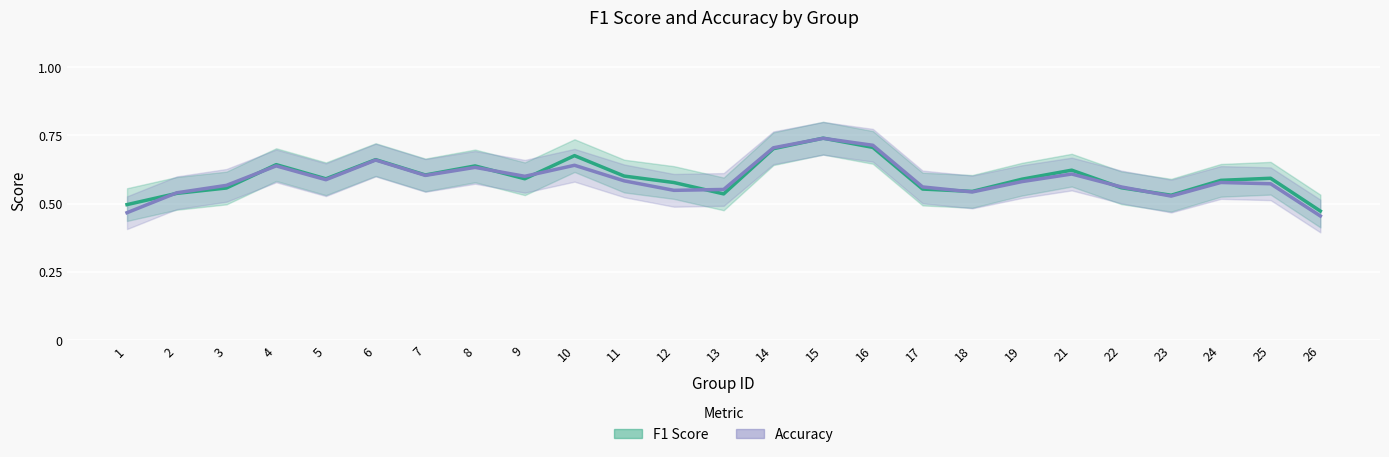

Which series ends up on top after the final intersection of accuracy and f1?

f1